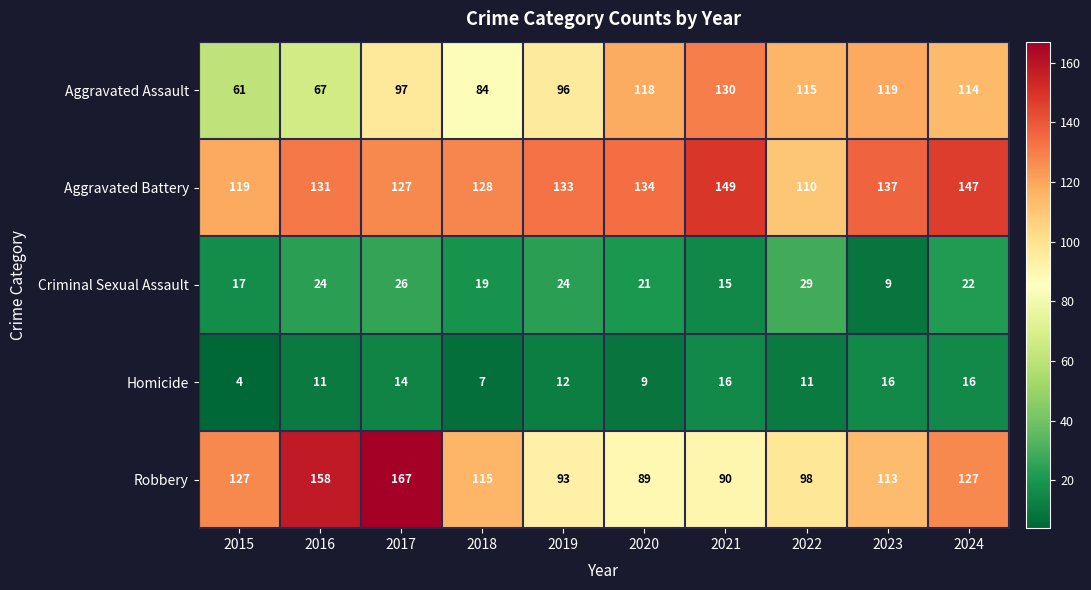

The Aggravated Battery series shows 48 at 2024. True or false?

False